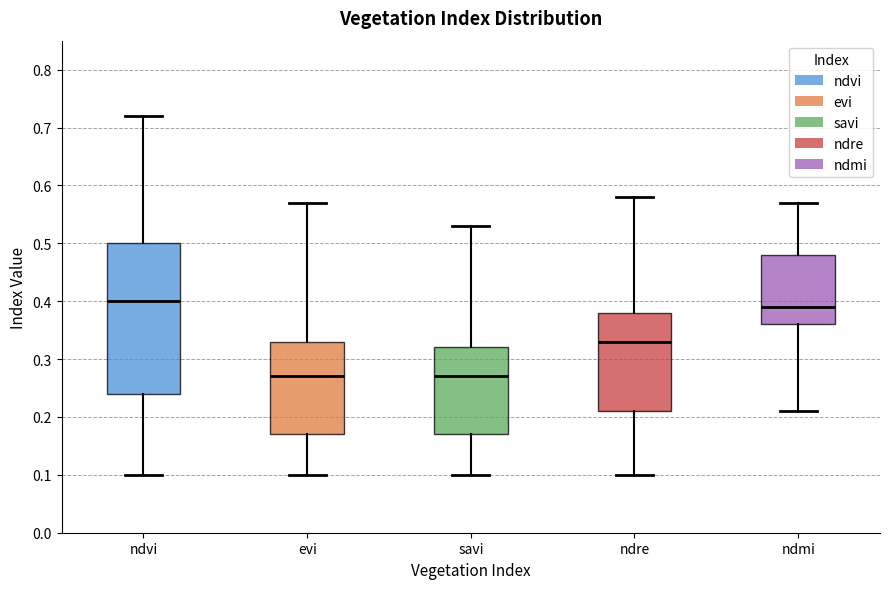

Reading left to right, read every box against the y-axis: the position of its median line, the range the box covers, and the ends of its whiskers. The values are not printed on the chart, so give them approximately, as read against the axis.

ndvi: median 0.40, box 0.24 to 0.50, whiskers 0.10 to 0.72
evi: median 0.27, box 0.17 to 0.33, whiskers 0.10 to 0.57
savi: median 0.27, box 0.17 to 0.32, whiskers 0.10 to 0.53
ndre: median 0.33, box 0.21 to 0.38, whiskers 0.10 to 0.58
ndmi: median 0.39, box 0.36 to 0.48, whiskers 0.21 to 0.57